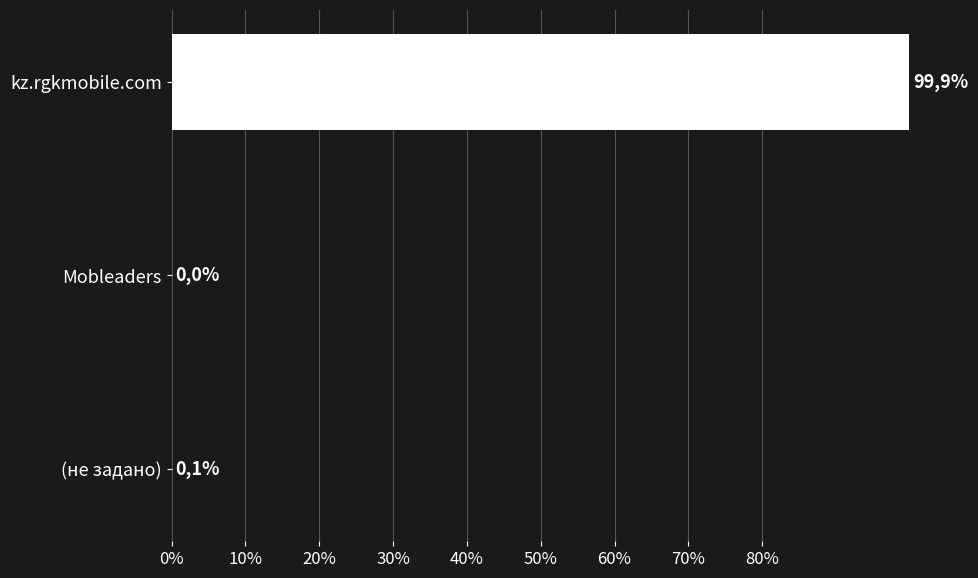

What is the difference between the maximum and minimum values?

99.9